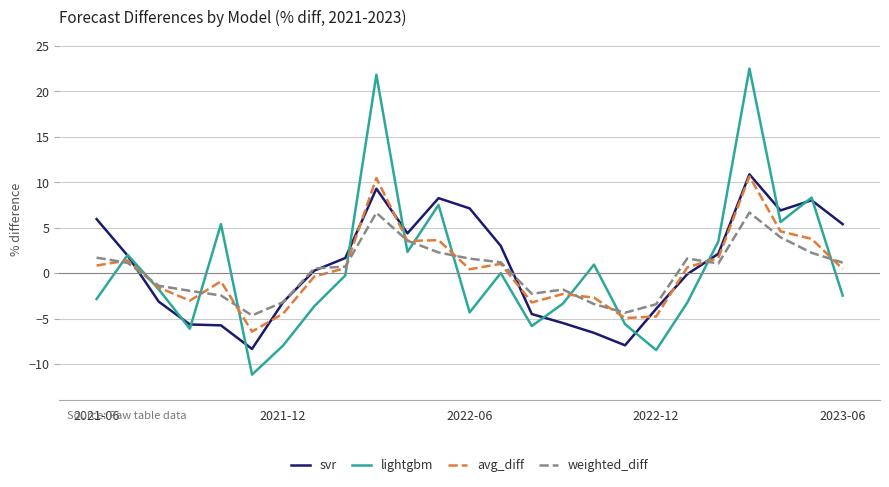

What is the lowest value of the weighted_diff series?

-4.6